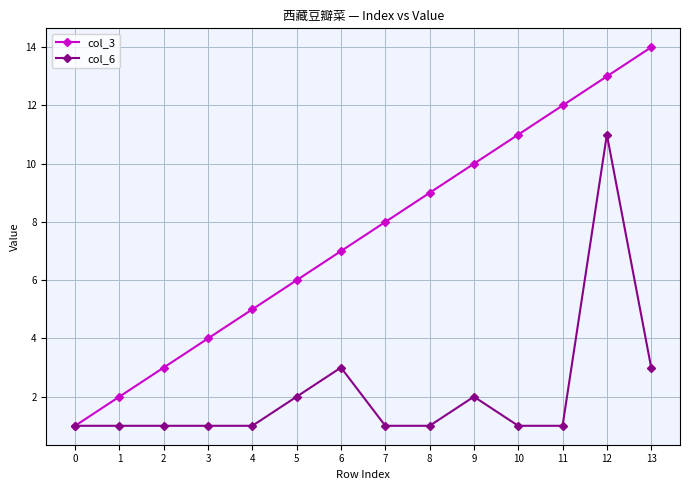

What is the maximum value for col_3?

14